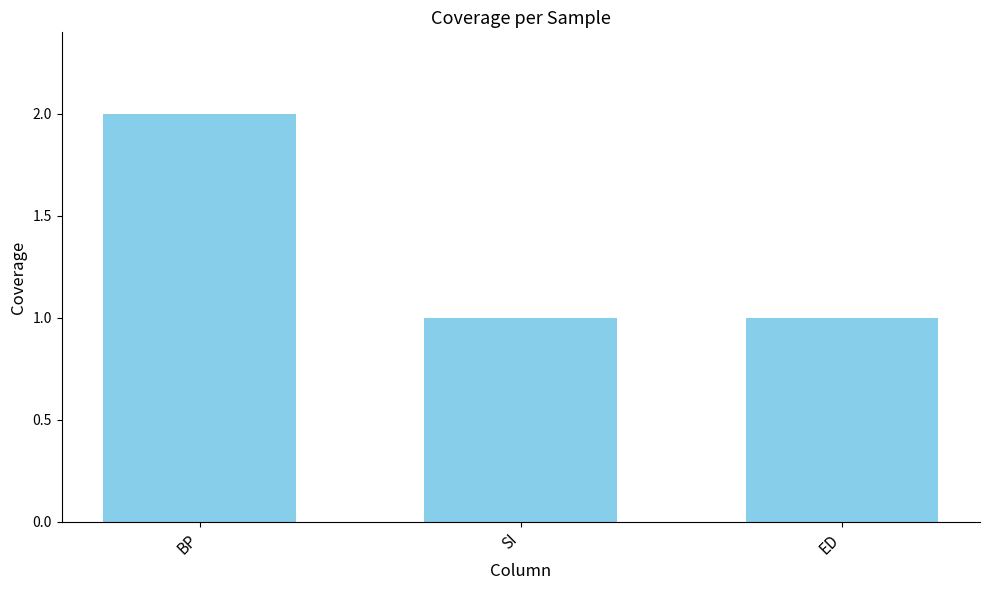

What is the difference between the values at BP and SI?

1